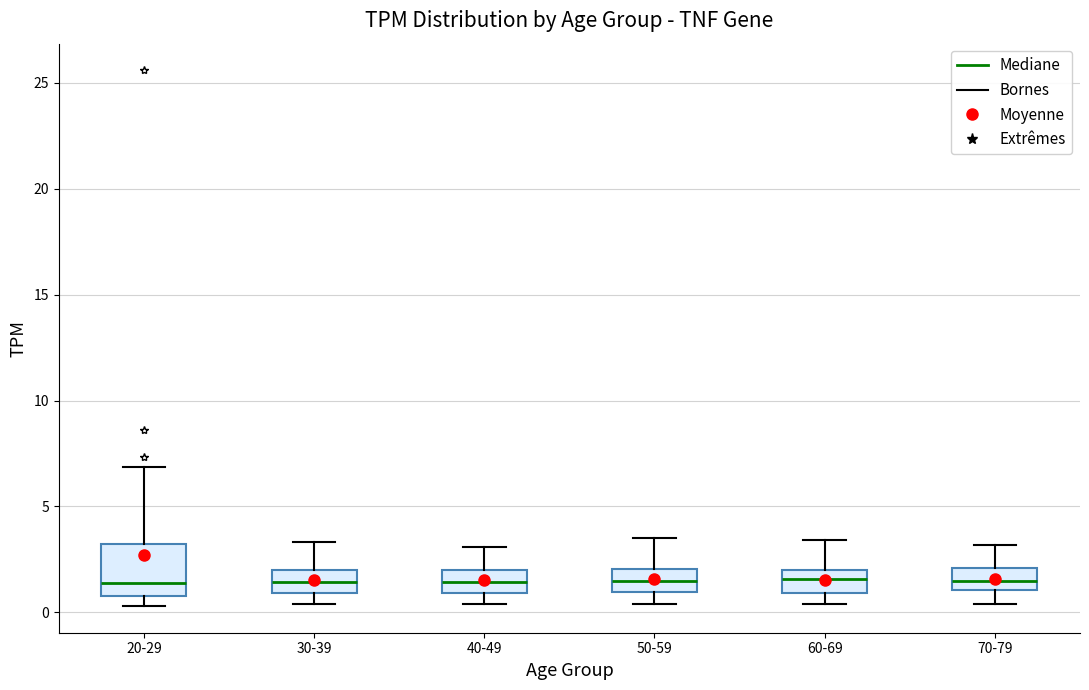

Where is the upper edge of the box for 50-59 on the y-axis? The values are not printed on the chart, so give them approximately, as read against the axis.

2.0